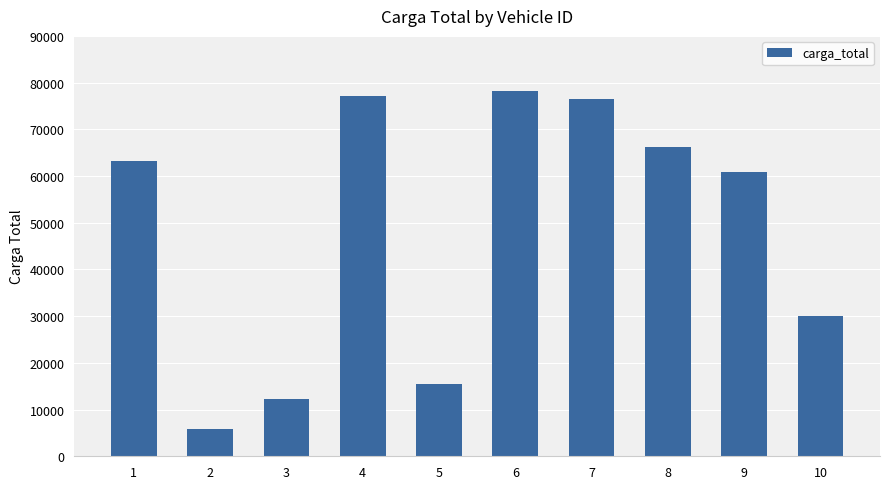

How many bars are there in total?

10